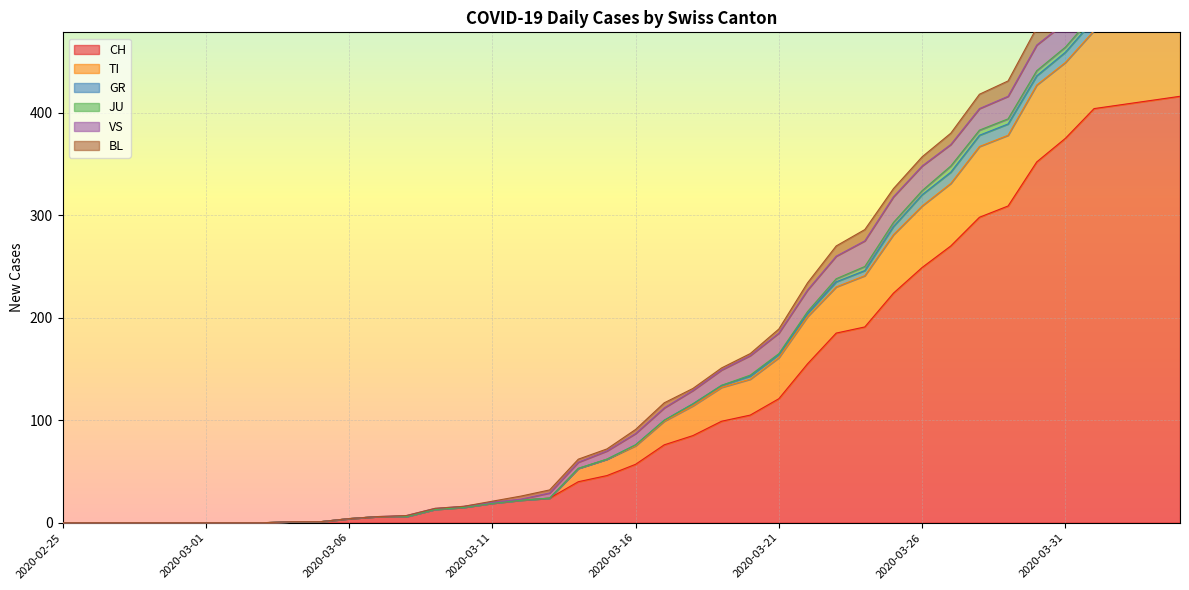

The value of CH at 2020-03-18 is 85. True or false?

True